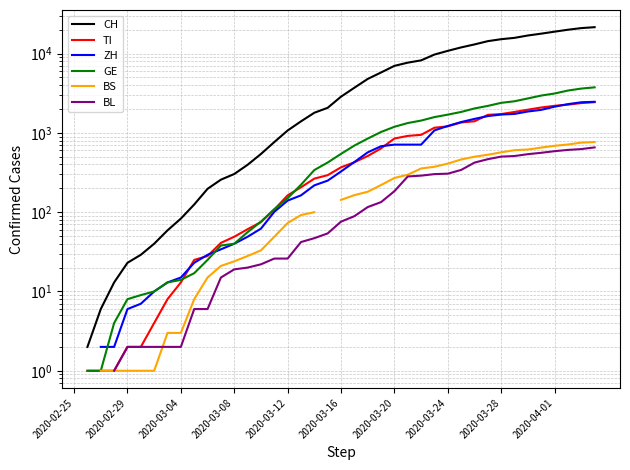

What value does the TI series have at 2020-03-12?

163.0